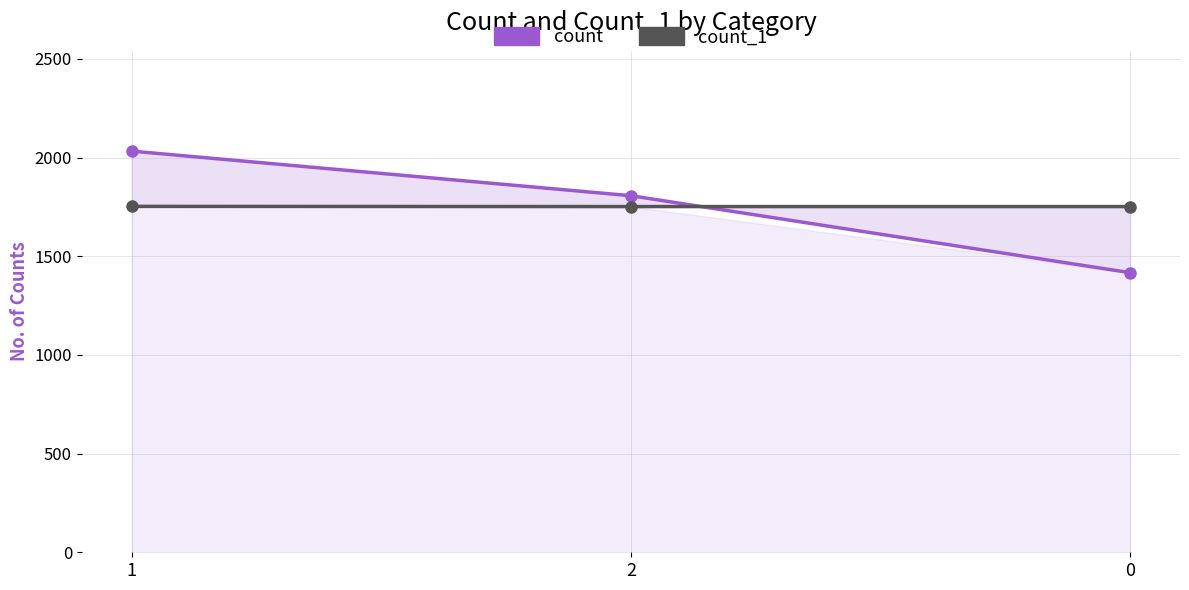

What is the smallest value displayed?

1417